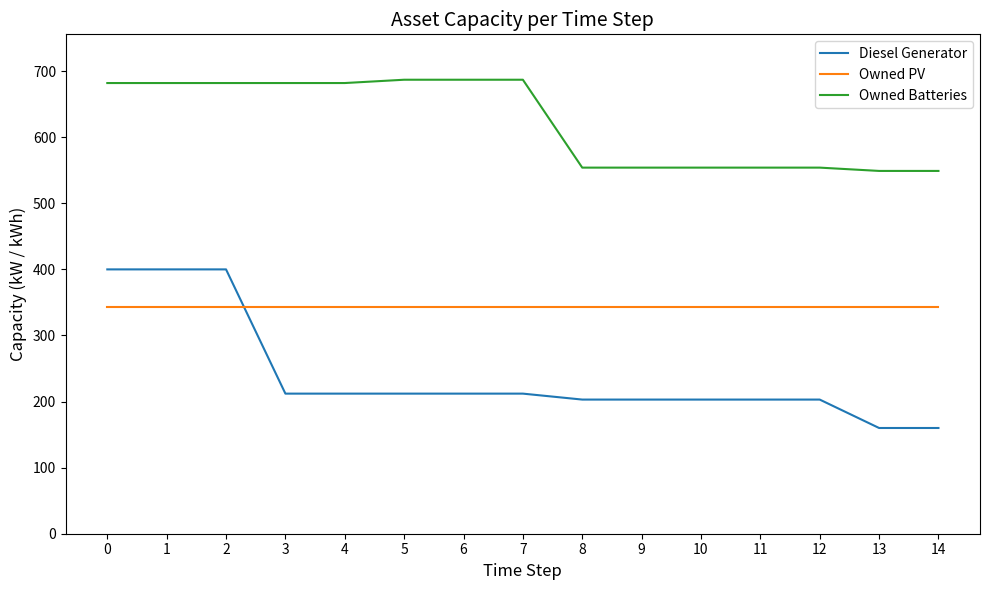

Which series has the widest spread of values?

Diesel Generator